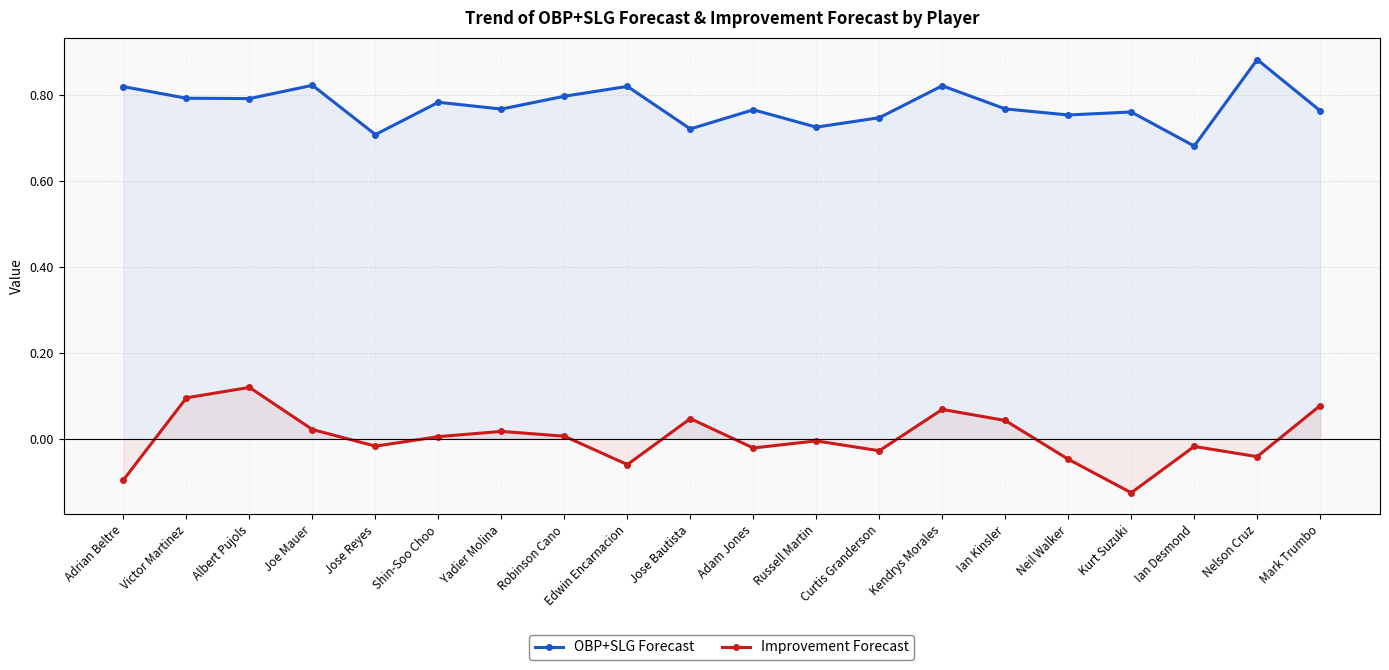

What is the difference between the Improvement Forecast values at Robinson Cano and Neil Walker?

0.1